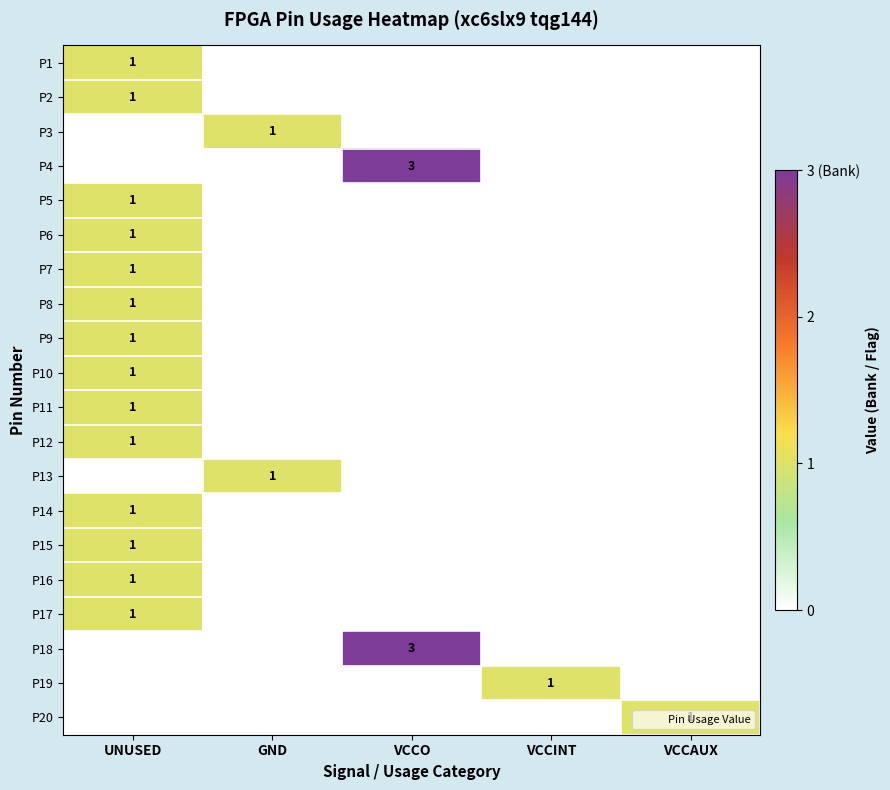

The P10 series shows 0 at VCCAUX. True or false?

True